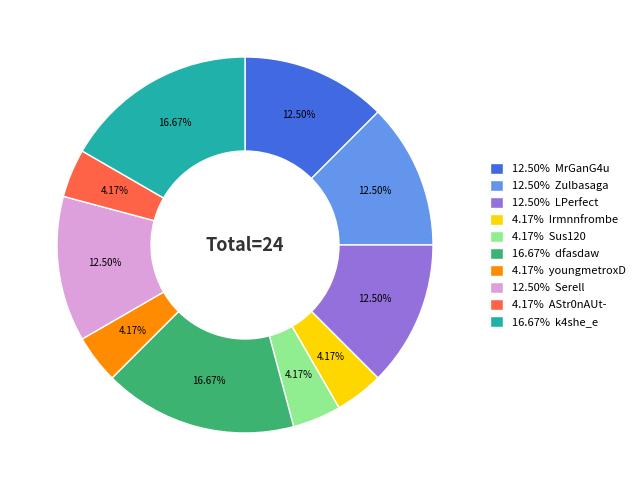

Approximately how many times larger is the value at 16.67% k4she_e compared to 4.17% youngmetroxD?

4.0